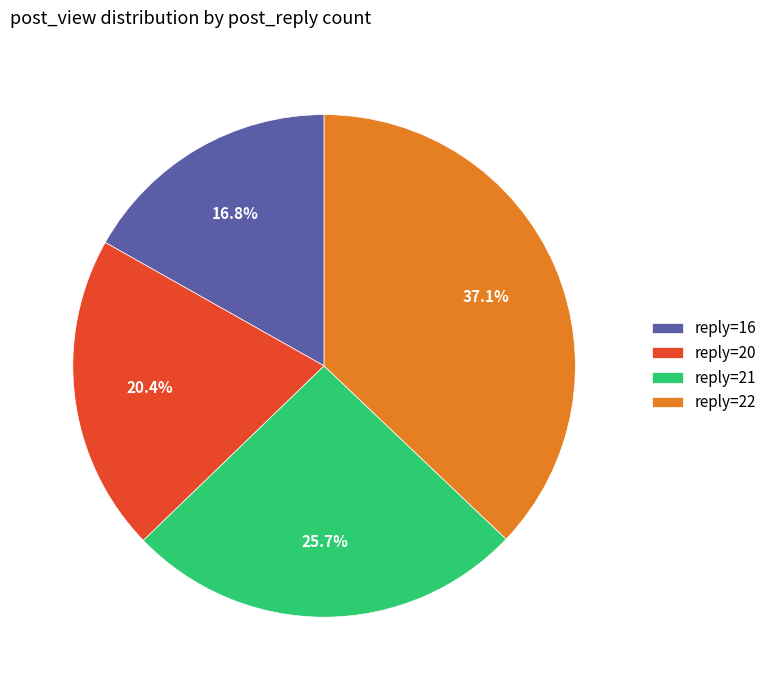

Rank the categories by value from lowest to highest.

reply=16, reply=20, reply=21, reply=22